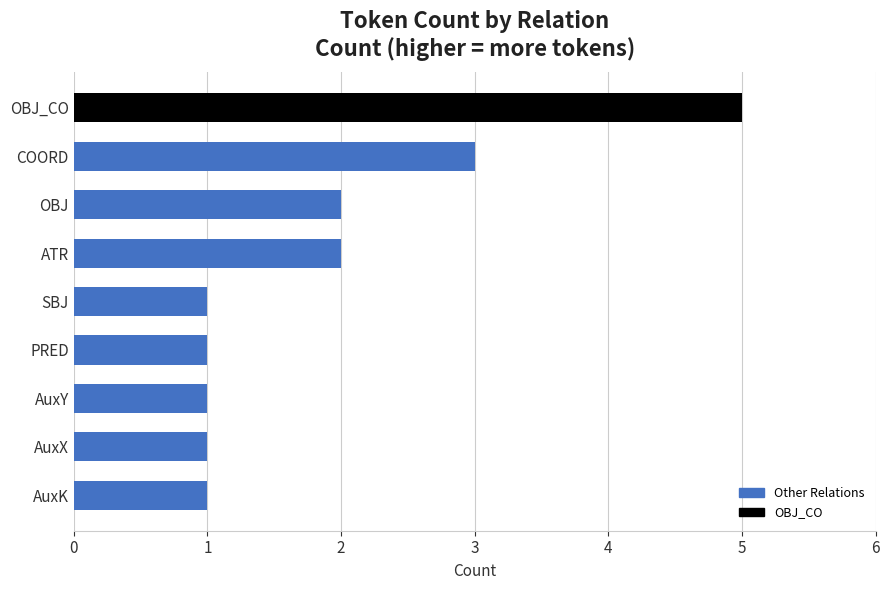

Is it true that the value at AuxK is 1?

True